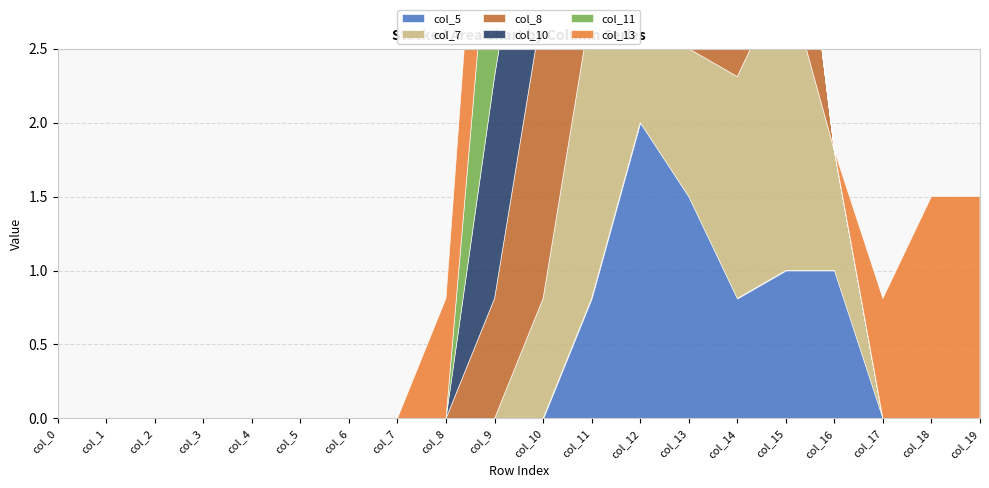

What is the spread (max minus min) of values at col_9?

1.5